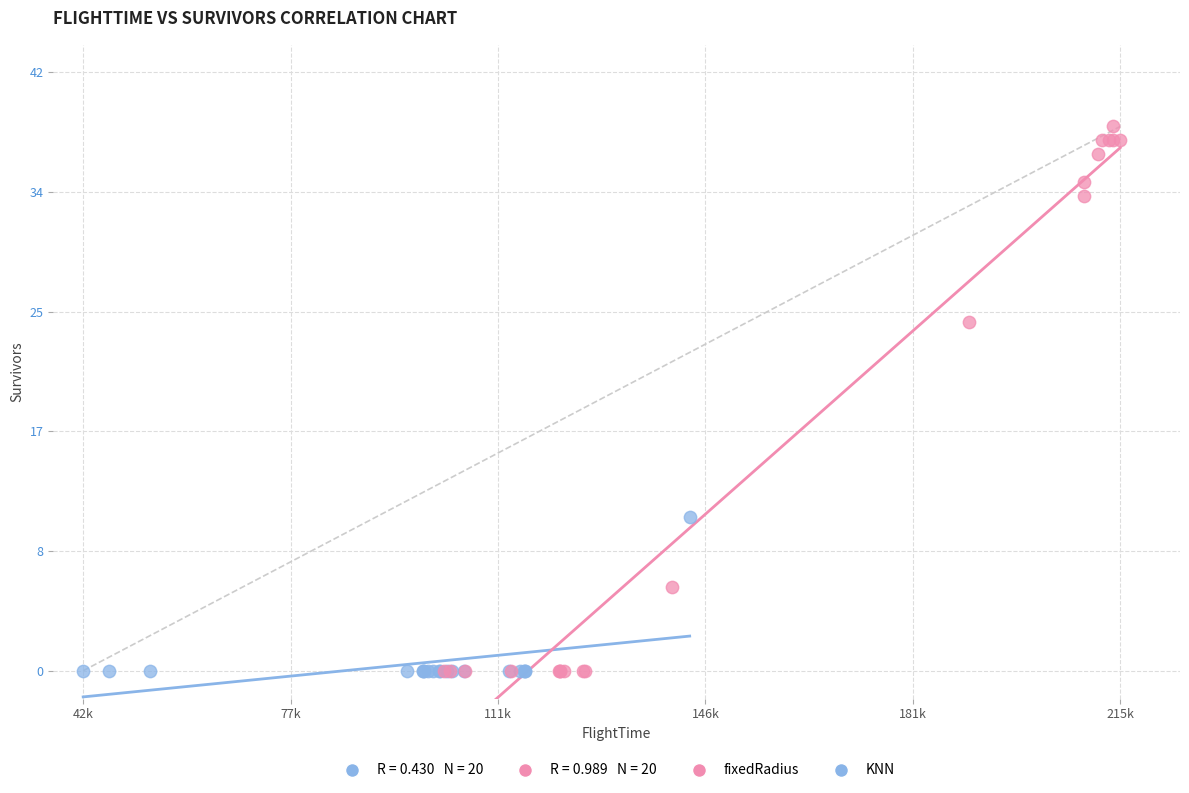

Which series has the widest spread of Y values?

fixedRadius